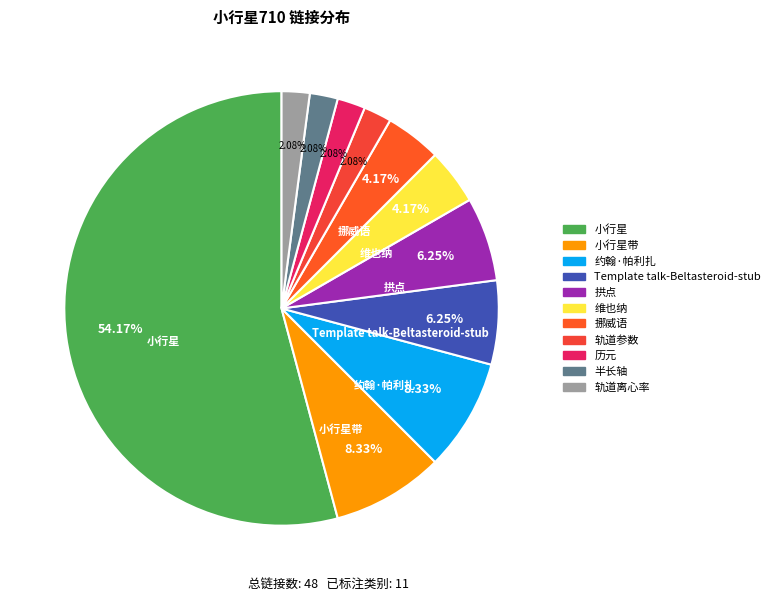

How many segments does this pie chart have?

11